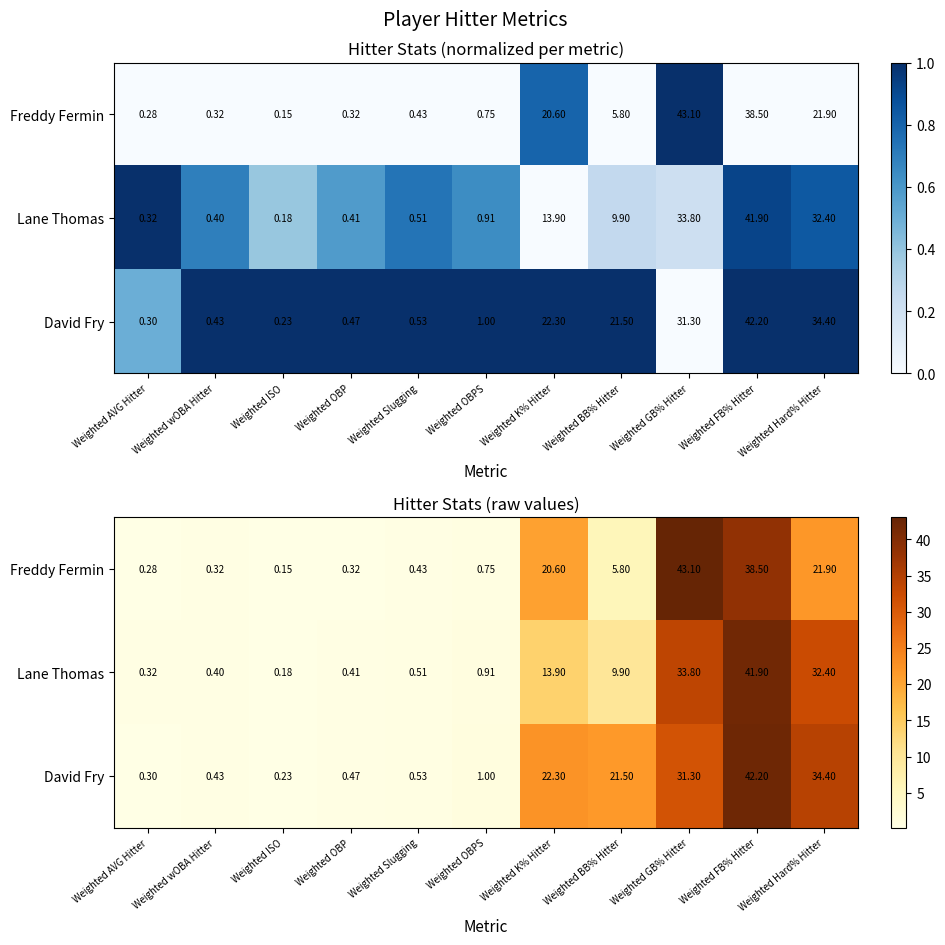

Which series has the largest total across all categories?

David Fry